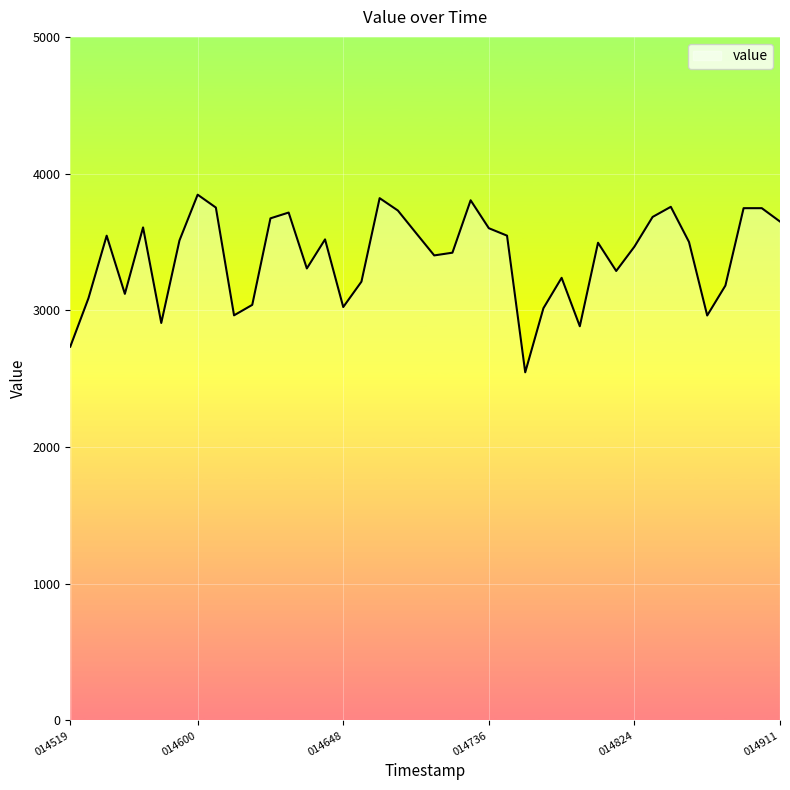

How many lines are shown in the chart?

1